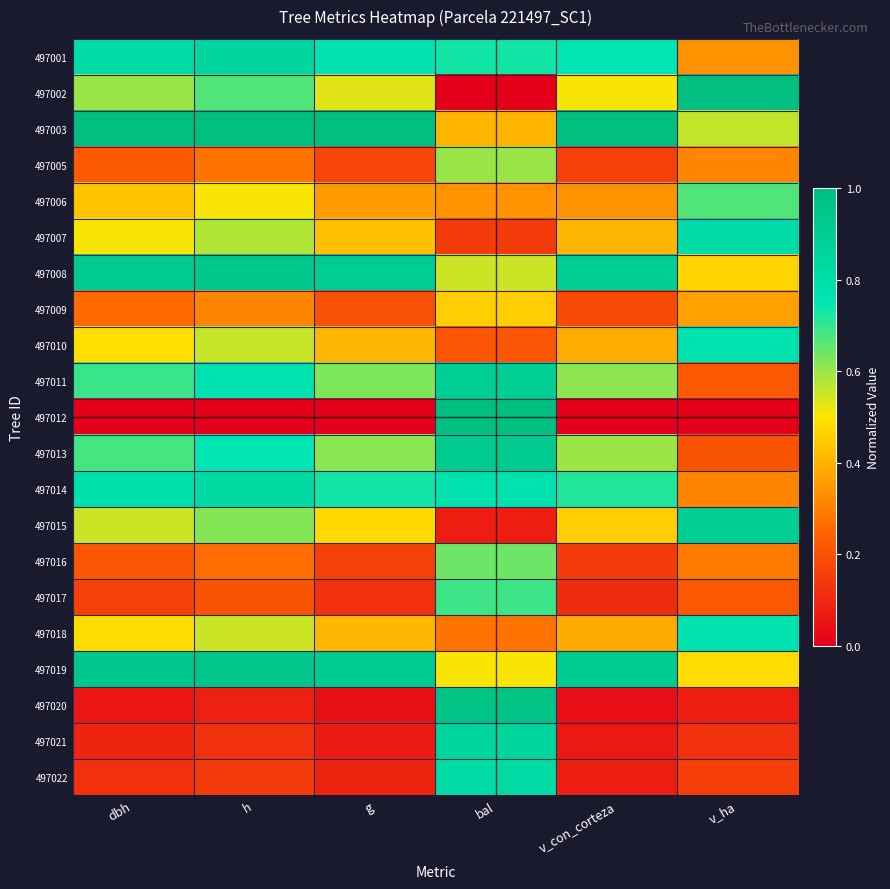

At which category is the sum across all series the highest?

bal